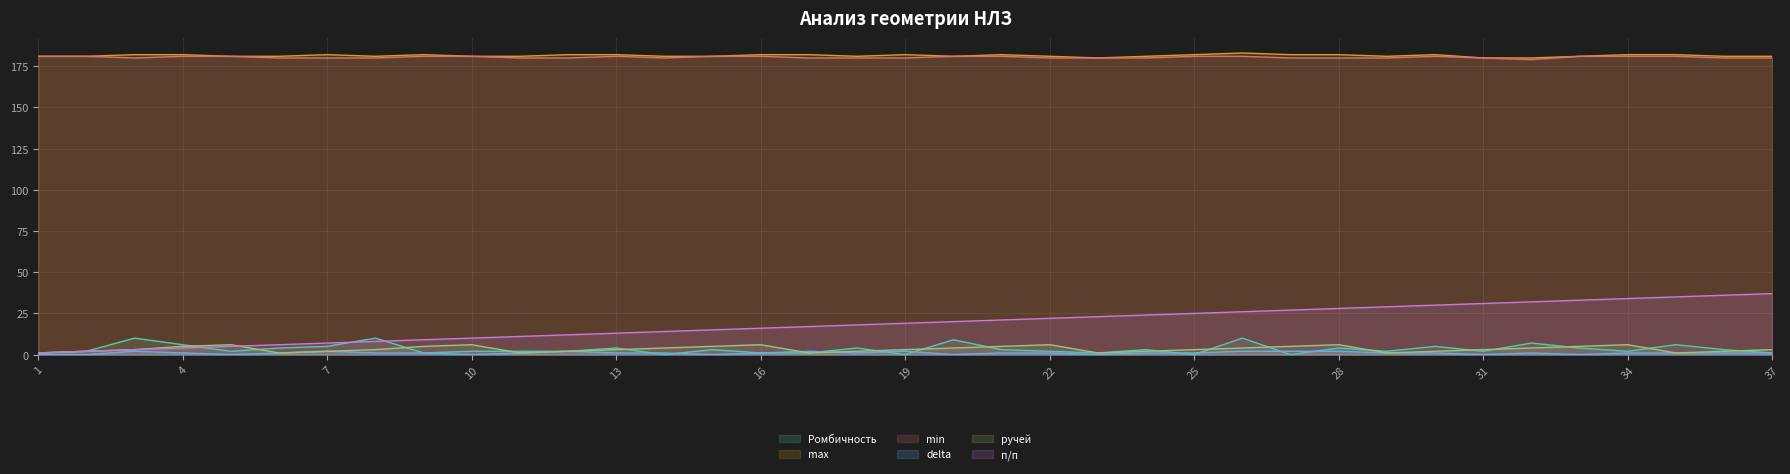

Reading right to left, what are all the values shown in this chart?

Ромбичность: 1	3	6	2	4	7	2	5	2	4	0	10	0	3	1	2	3	9	0	4	1	1	3	0	4	2	2	2	1	10	5	4	2	6	10	2	1
max: 181	181	182	182	181	180	180	182	181	182	182	183	182	181	180	181	182	181	182	181	182	182	181	181	182	182	181	181	182	181	182	181	181	182	182	181	181
min: 180	180	181	181	181	179	180	181	180	180	180	181	181	180	180	180	181	181	180	180	180	181	181	180	181	180	180	181	181	180	180	180	181	181	180	181	181
delta: 1	1	1	1	0	1	0	1	1	2	2	2	1	1	0	1	1	0	2	1	2	1	0	1	1	2	1	0	1	1	2	1	0	1	2	0	0
ручей: 3	2	1	6	5	4	3	2	1	6	5	4	3	2	1	6	5	4	3	2	1	6	5	4	3	2	1	6	5	3	2	1	6	5	3	2	1
п/п: 37	36	35	34	33	32	31	30	29	28	27	26	25	24	23	22	21	20	19	18	17	16	15	14	13	12	11	10	9	8	7	6	5	4	3	2	1